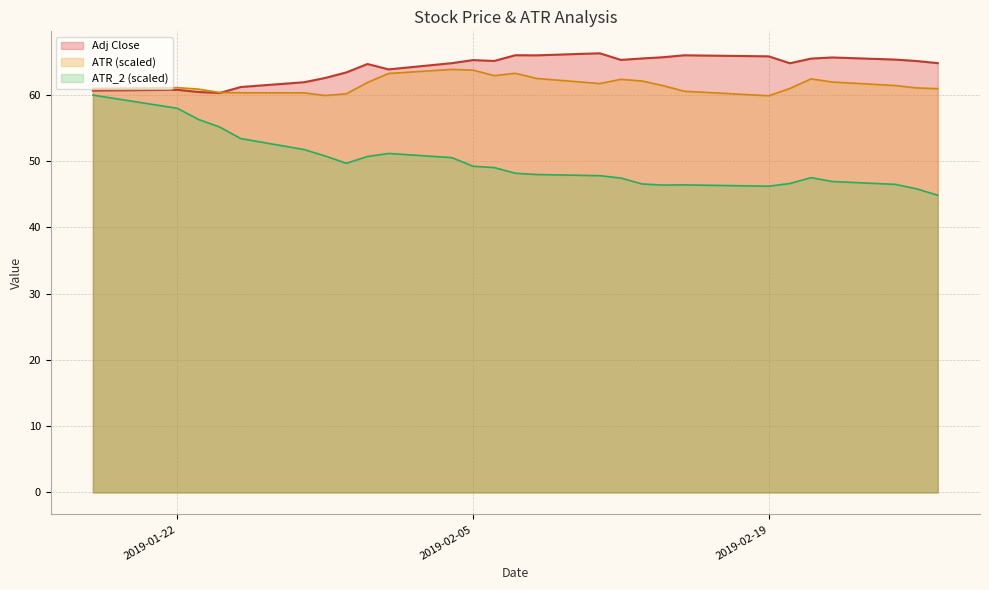

True or false: ATR (scaled) has a value of 63.7 at 2019-02-05.

True